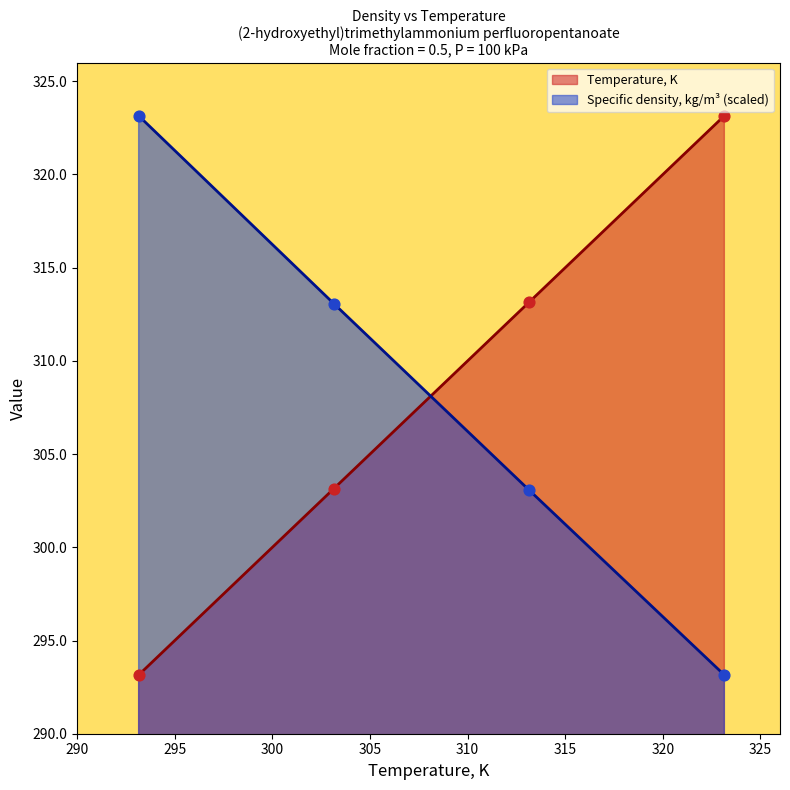

Which series contains the lowest Y value?

Temperature, K